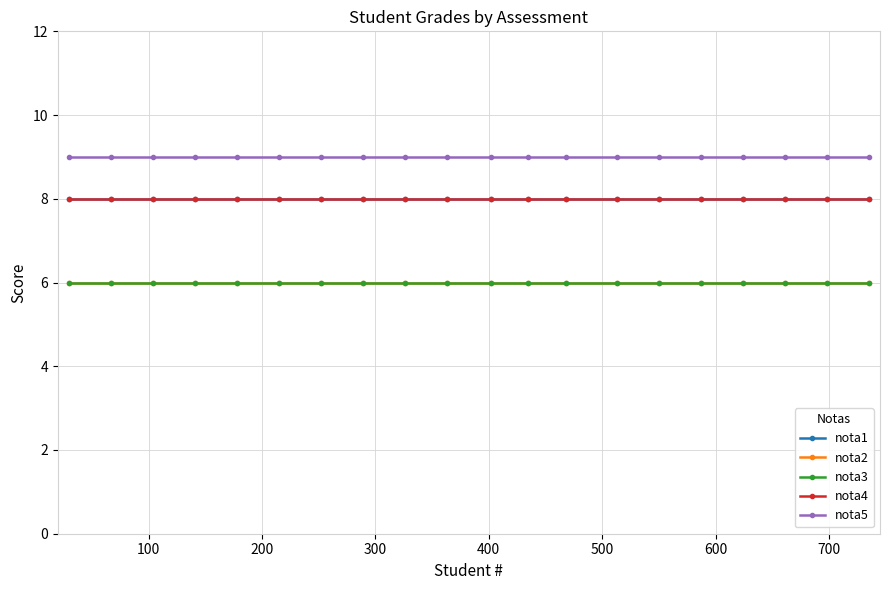

Is this an area chart (filled region under the line)?

No